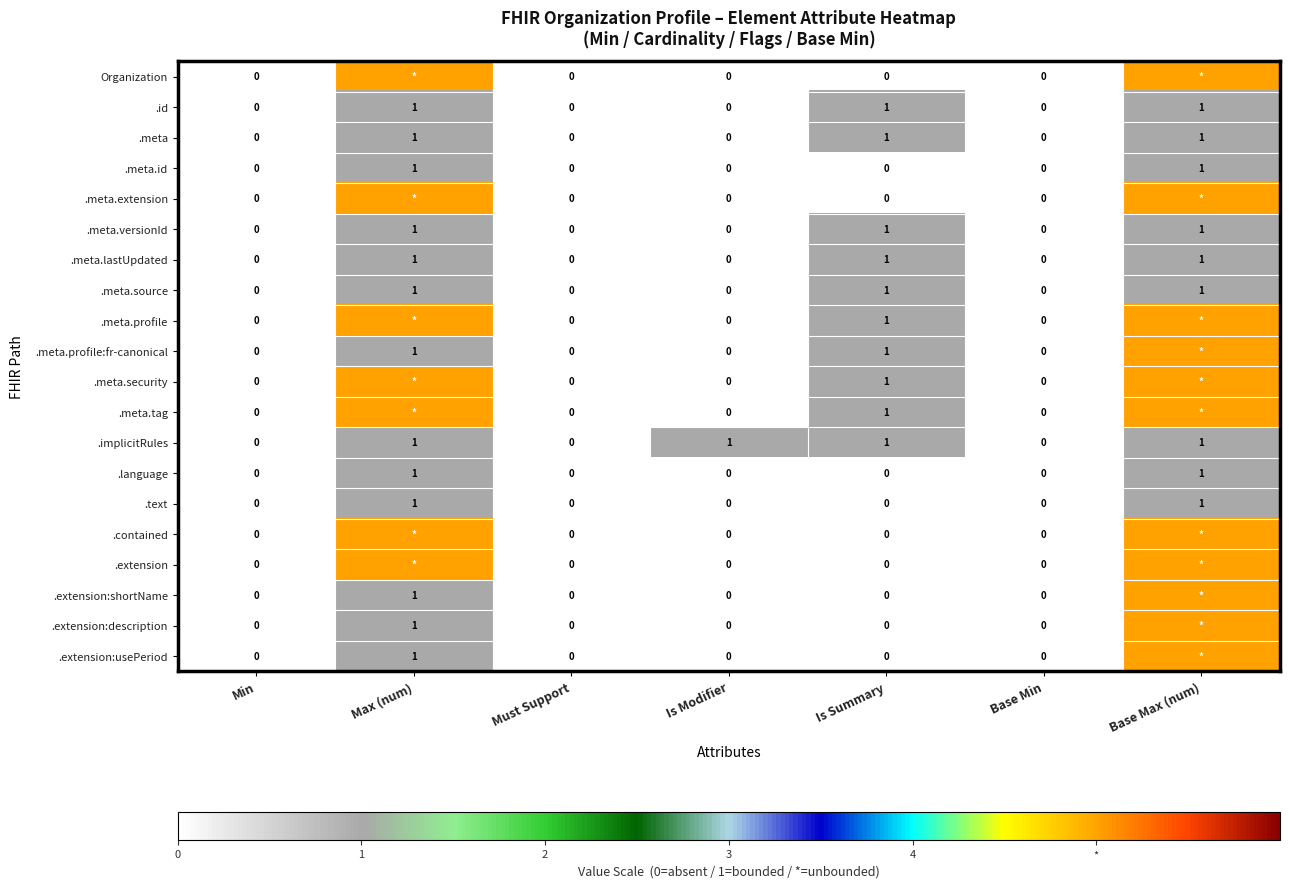

Count the .meta.id values in the range 0 to 1.

7